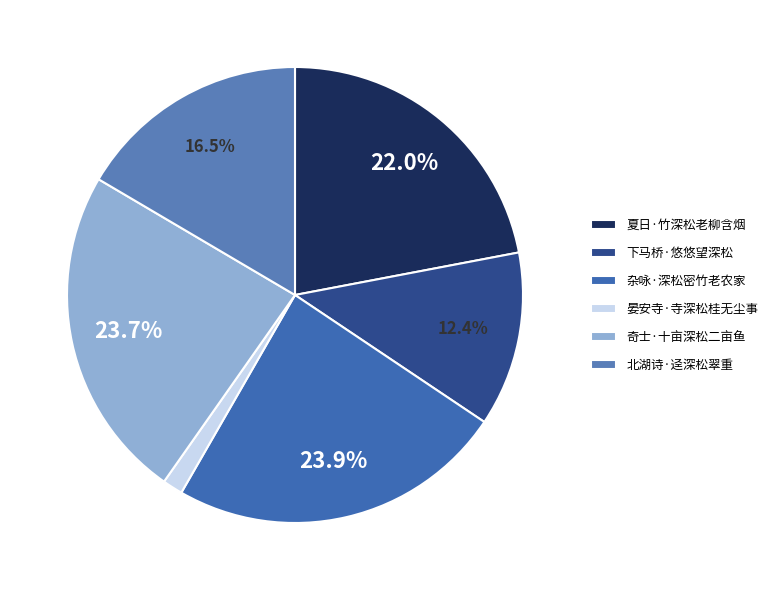

Between 北湖诗·迳深松翠重 and 夏日·竹深松老柳含烟, which is larger?

夏日·竹深松老柳含烟